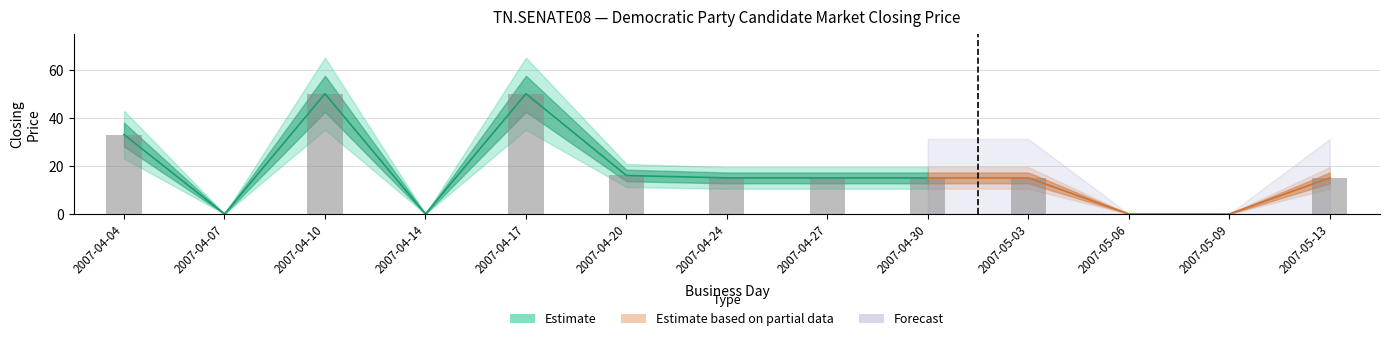

Is the value of session high at 2007-04-04 greater than the value of session open at 2007-04-27?

No